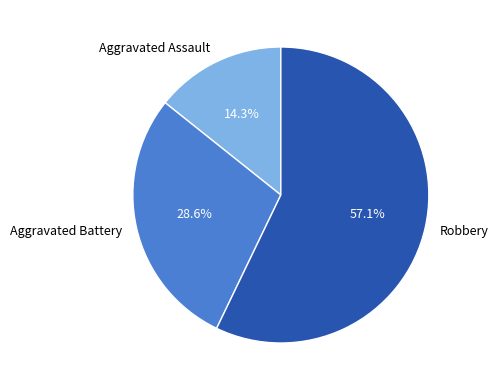

Does Aggravated Battery account for over 50% of the chart?

No